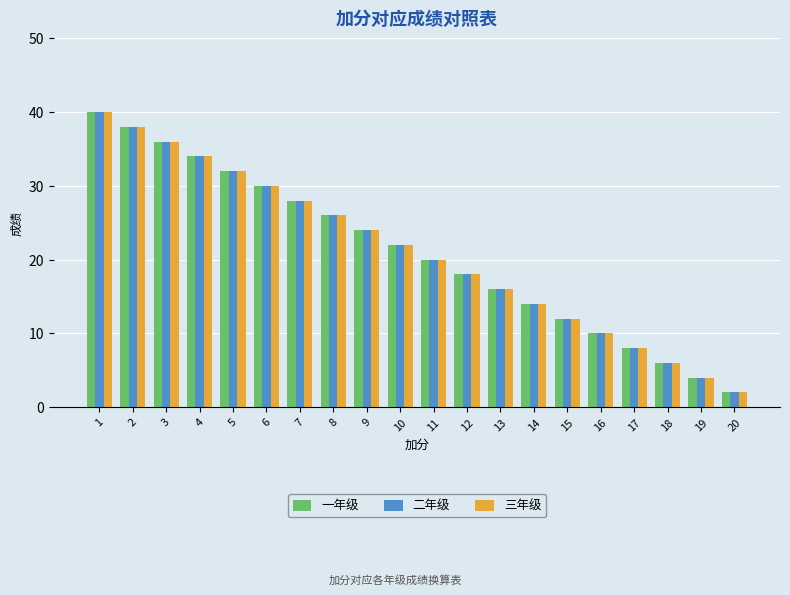

At which label does 三年级 reach its peak?

1